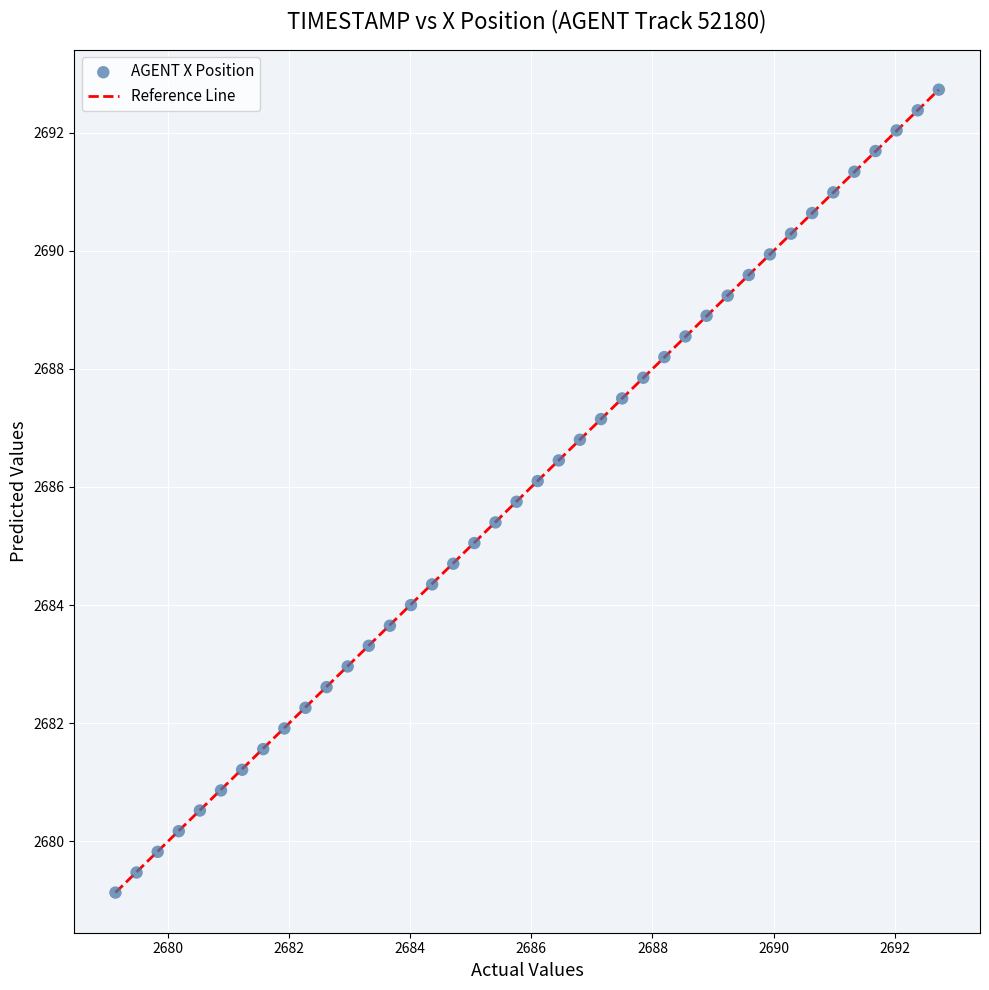

What is the range of X values (max minus min)?

13.6